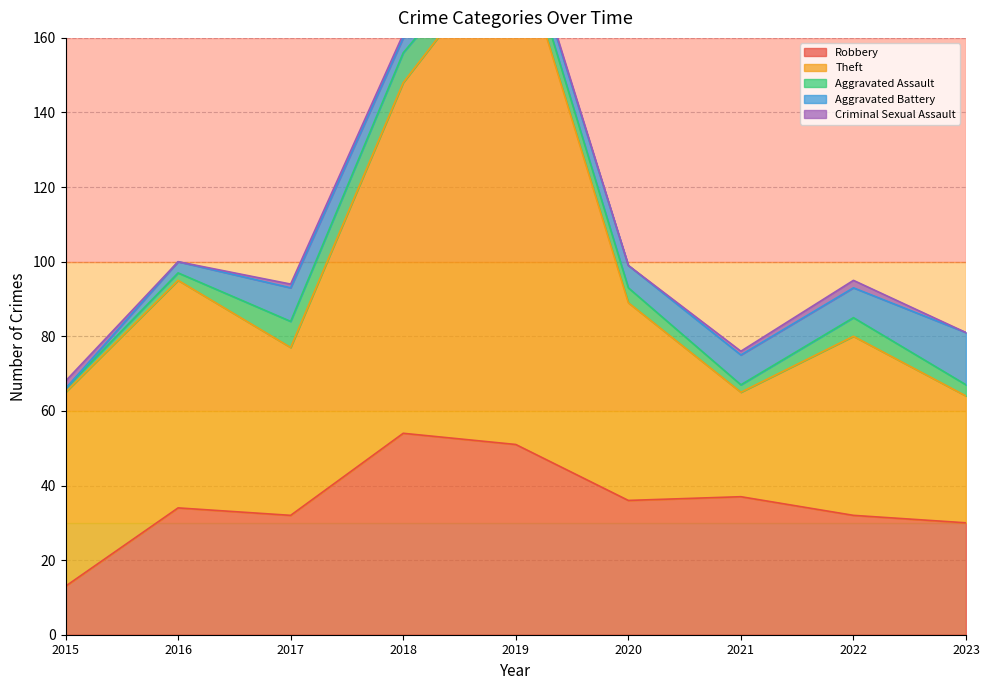

Which series has the largest total across all categories?

Theft